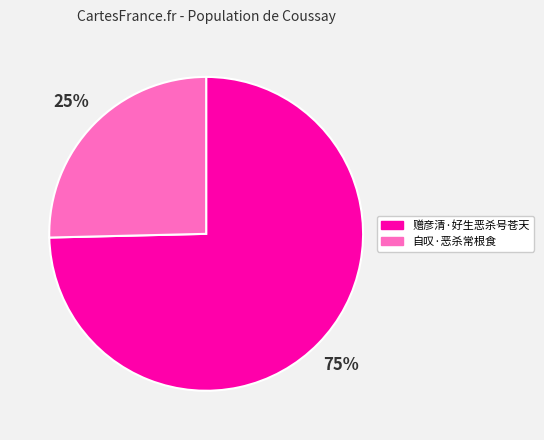

What is the majority slice?

赠彦清·好生恶杀号苍天